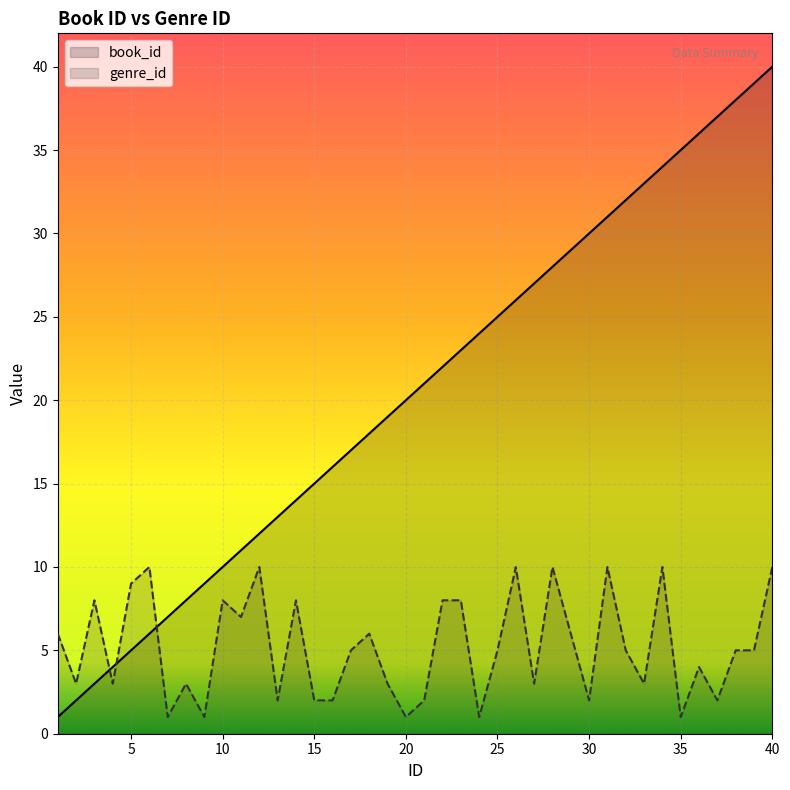

Rank the series by their maximum value, from lowest to highest.

genre_id, book_id